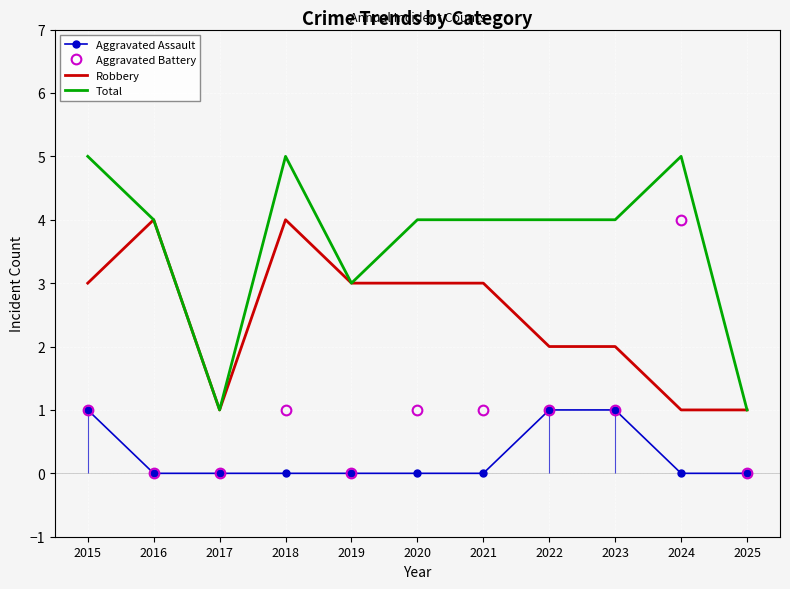

At 2015, list the series in order from smallest to largest.

Aggravated Assault, Aggravated Battery, Robbery, Total